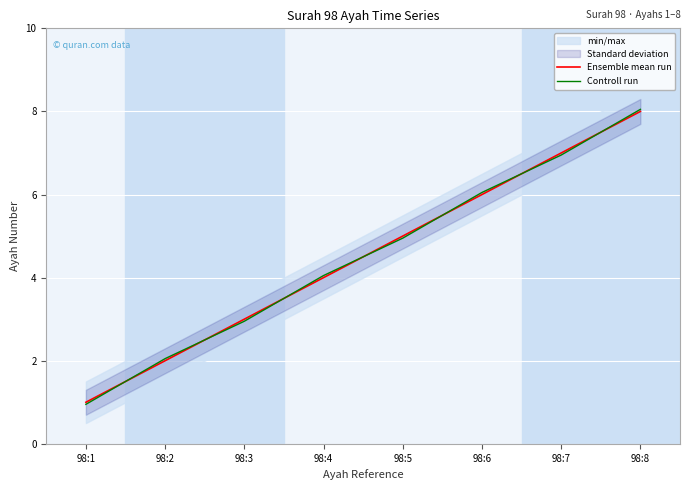

List the labels in order of Ensemble mean run value, largest first.

98:8, 98:7, 98:6, 98:5, 98:4, 98:3, 98:2, 98:1